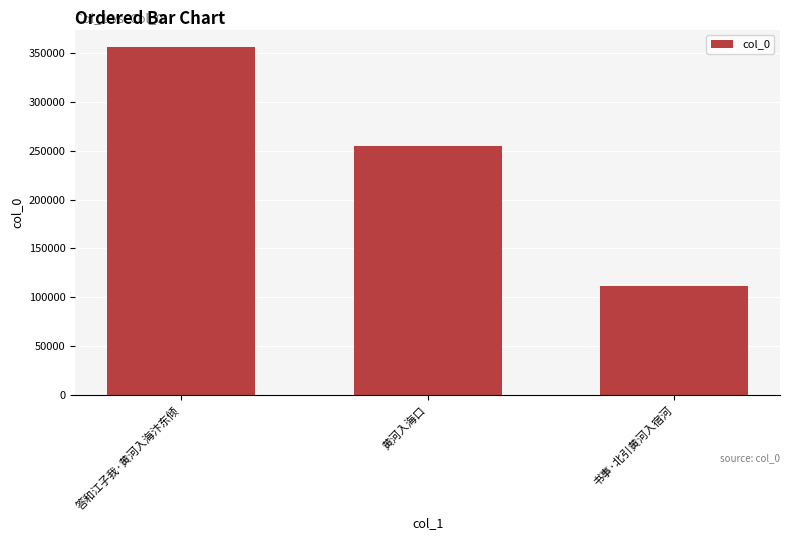

What is the ratio of the value at 书事·北引黄河入宿河 to the value at 黄河入海口?

0.4